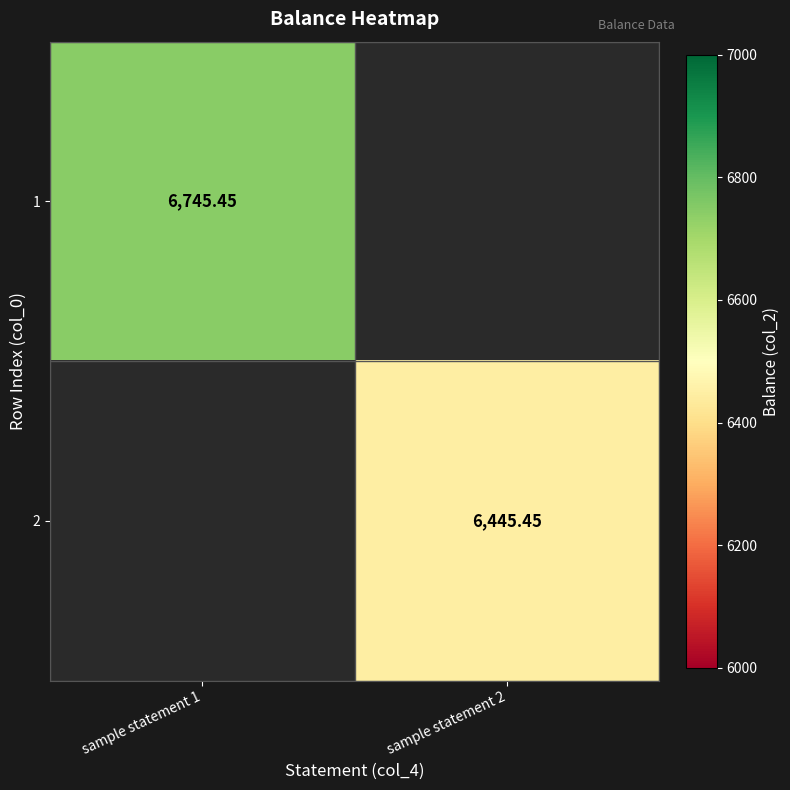

Read the 2 value at sample statement 2.

6445.4